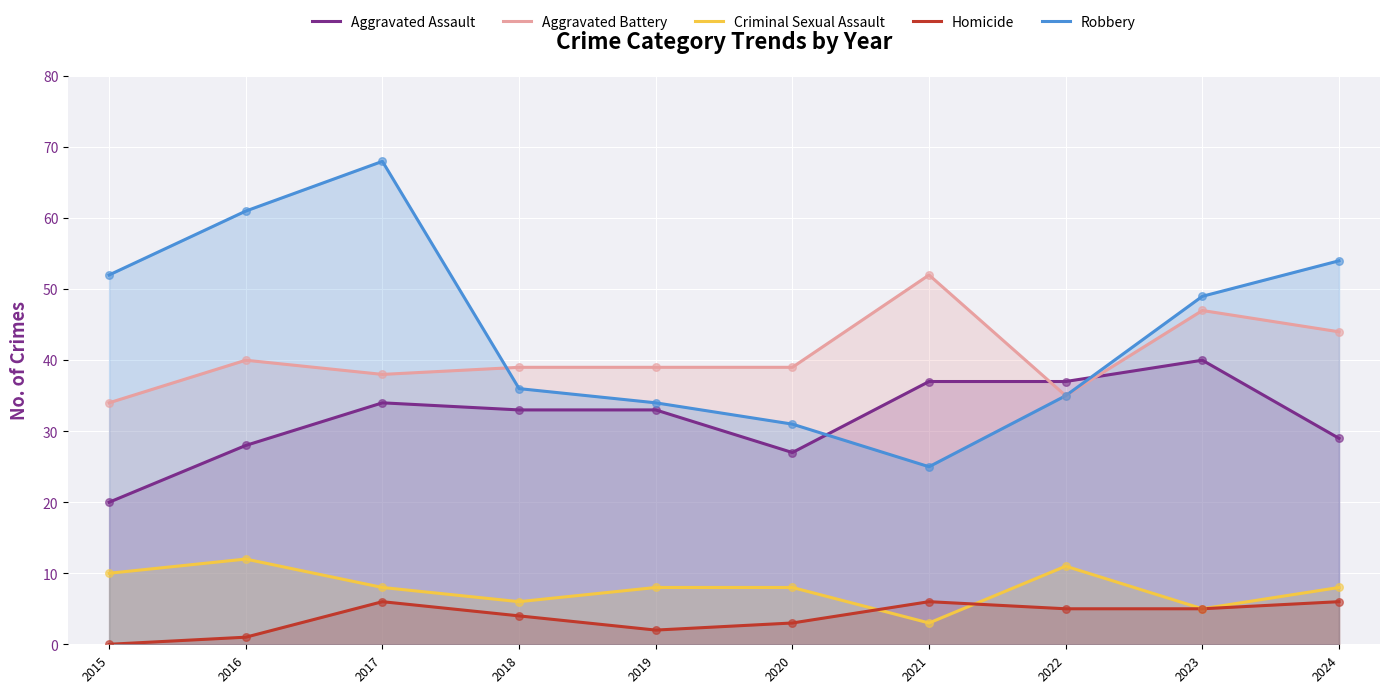

Which series has the largest total across all categories?

Robbery